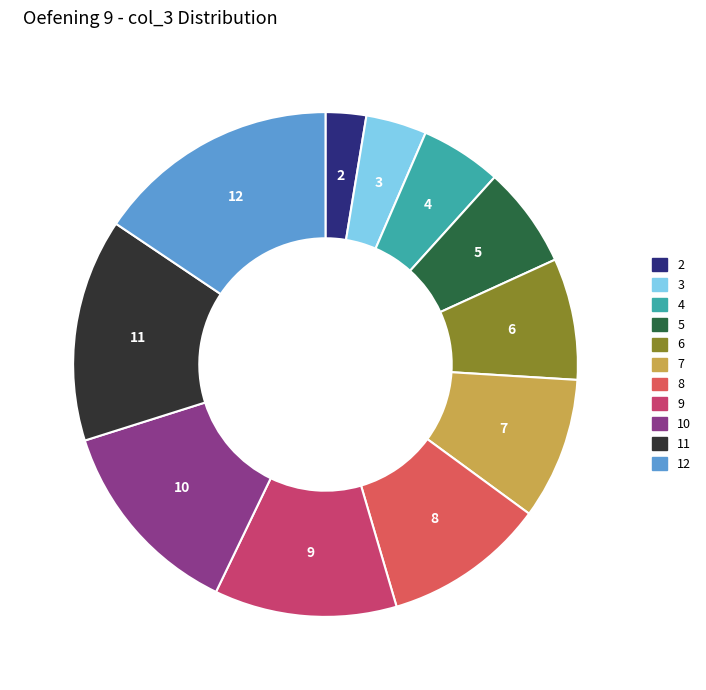

Is the sum of 3 and 7 greater than half?

No